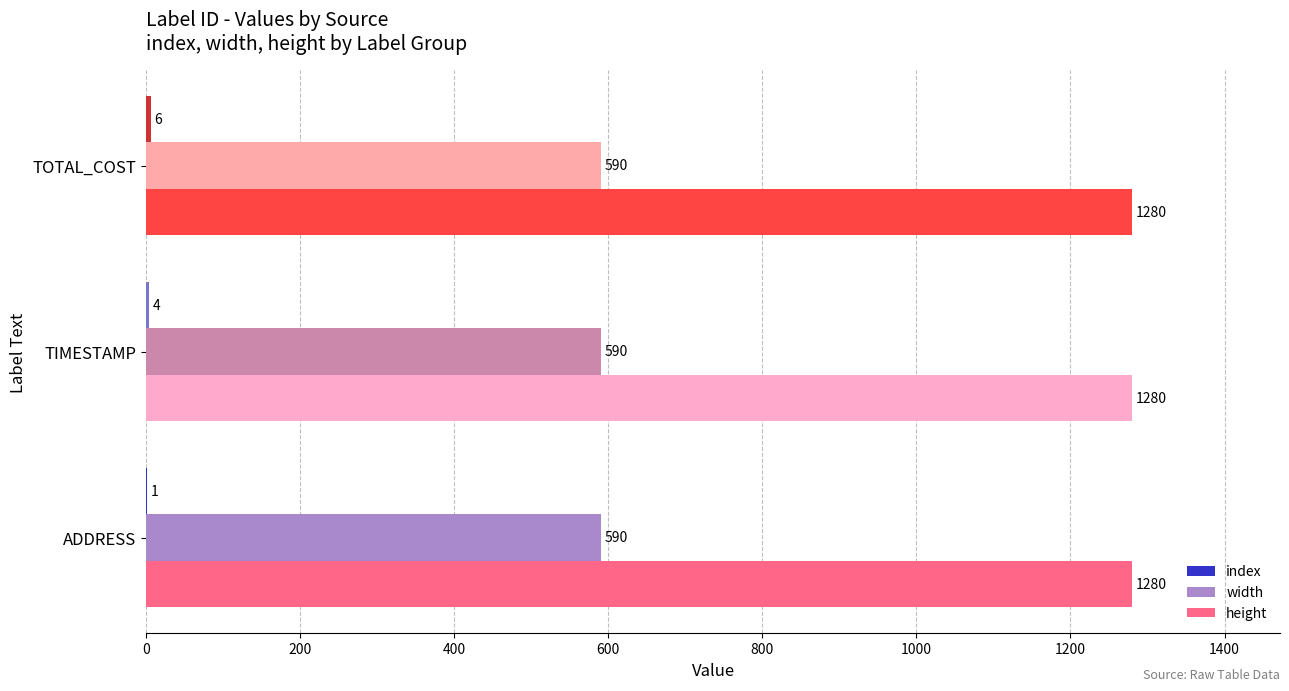

The value of width at TOTAL_COST is 212. True or false?

False